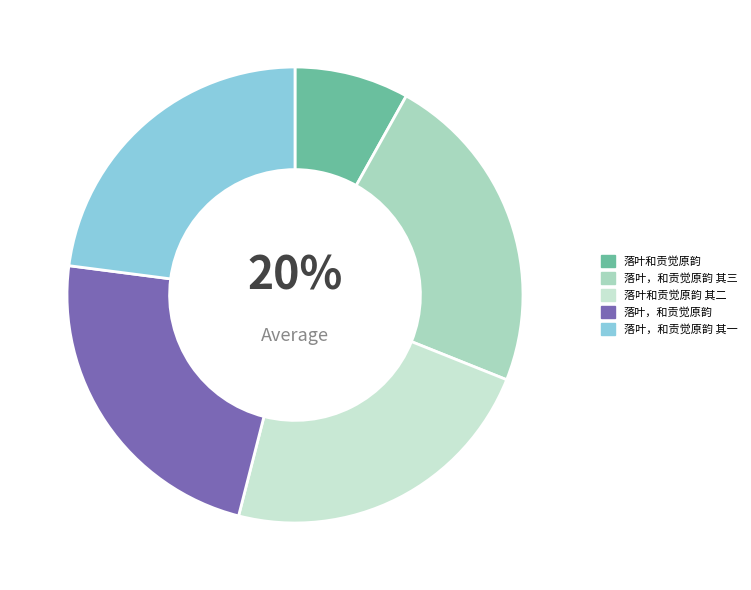

To the nearest percent, what portion does 落叶和贡觉原韵 其二 represent?

23%